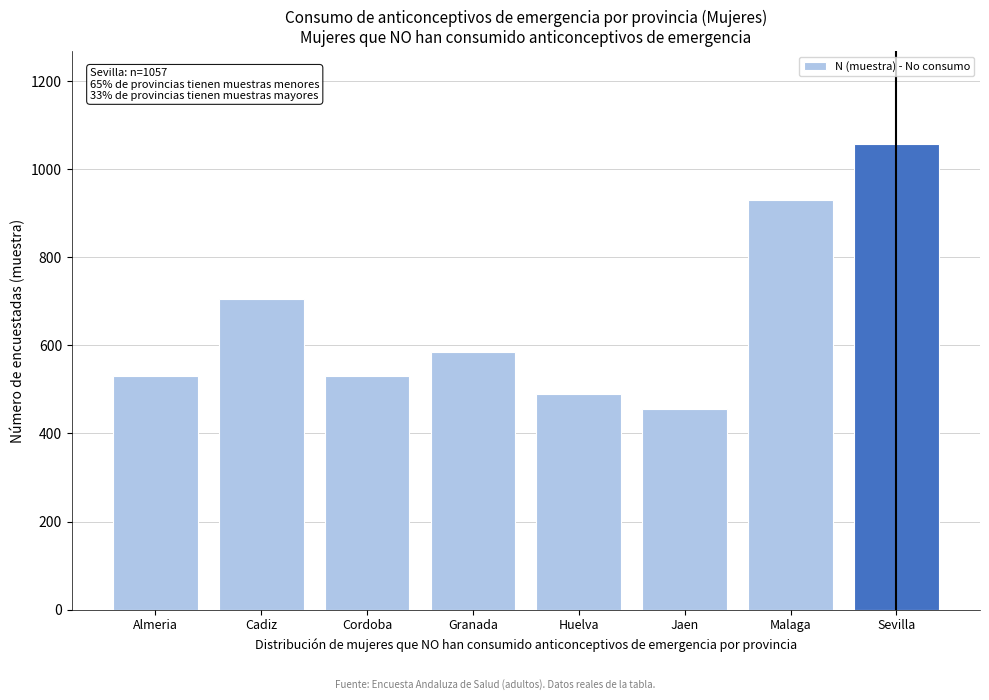

What is the sum of all values?

5283